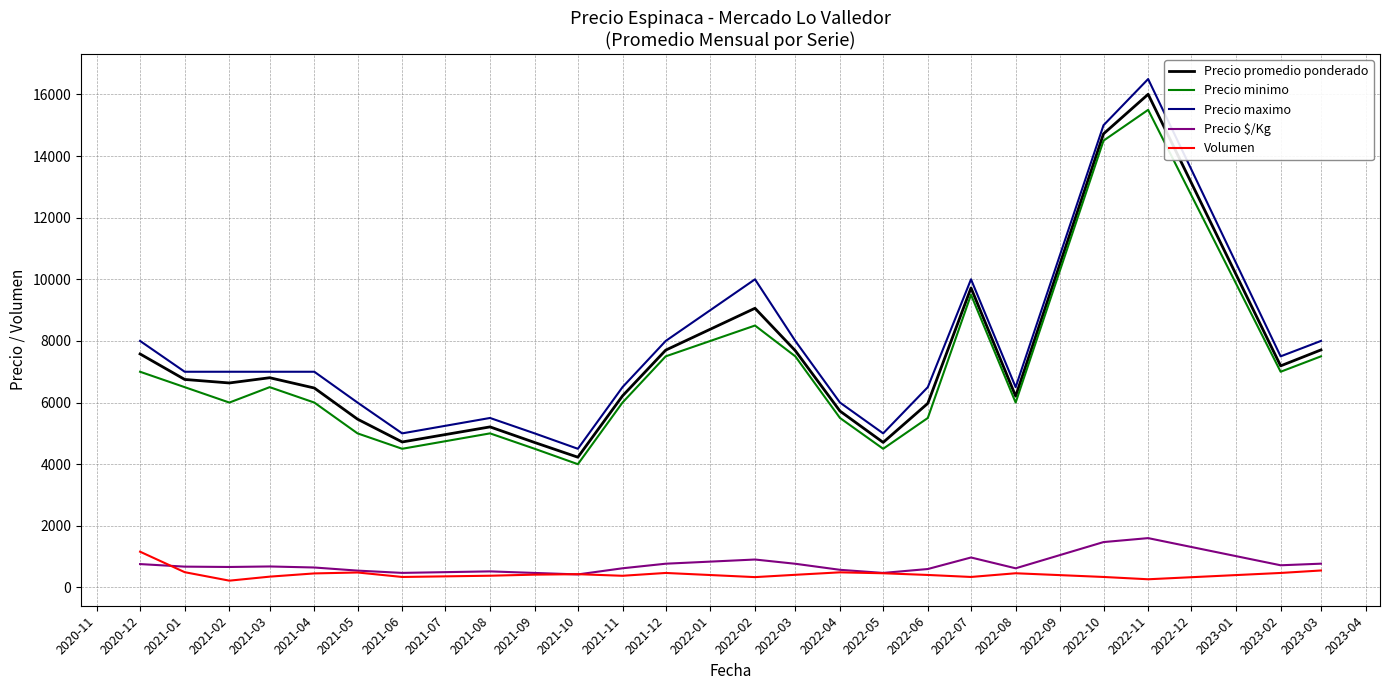

Between 2021-01 and 2022-06, which series saw the biggest shift?

Precio minimo